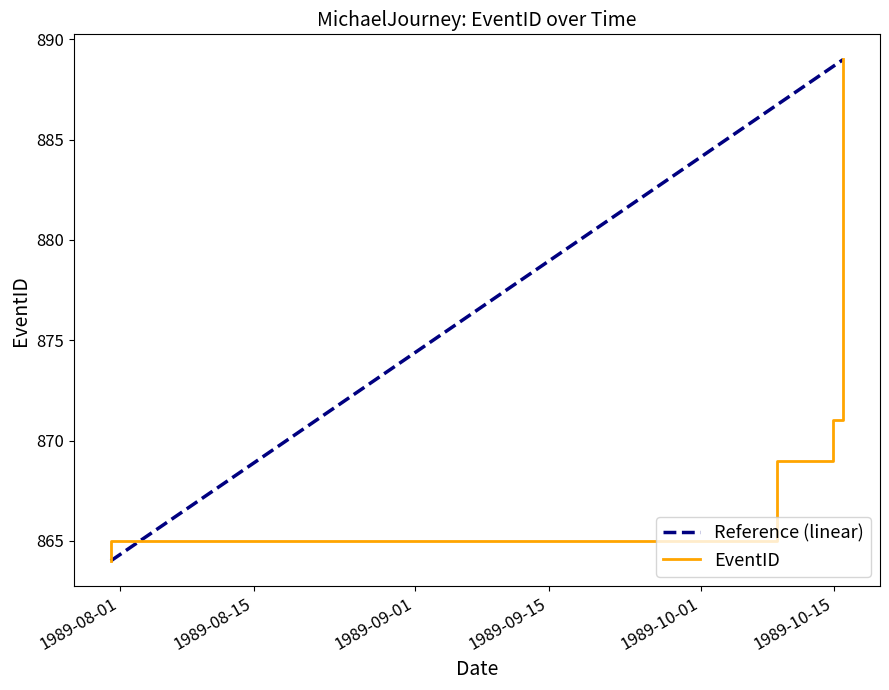

How many categories are shown in the chart?

25